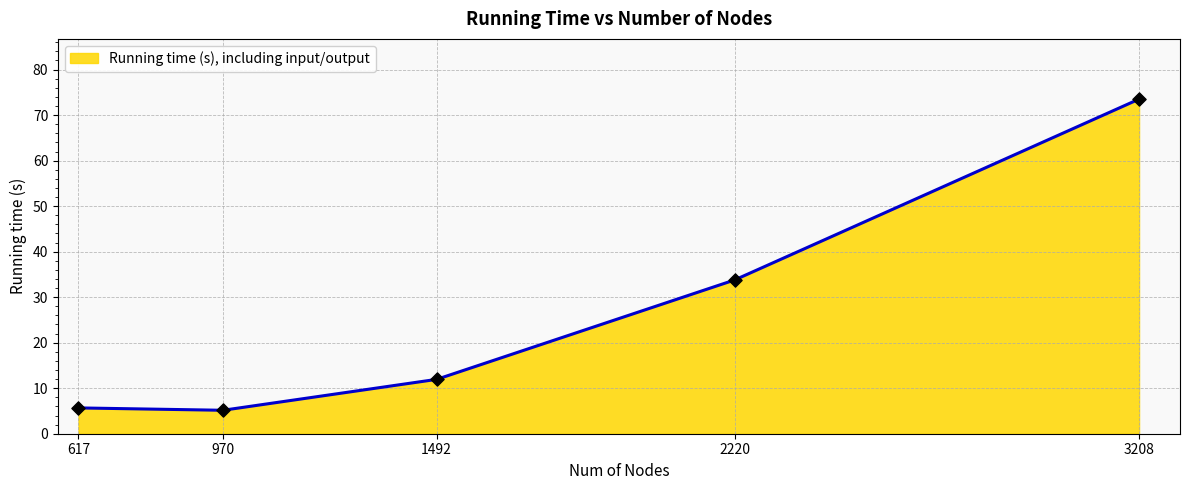

Which has a higher value, 2220 or 617?

2220